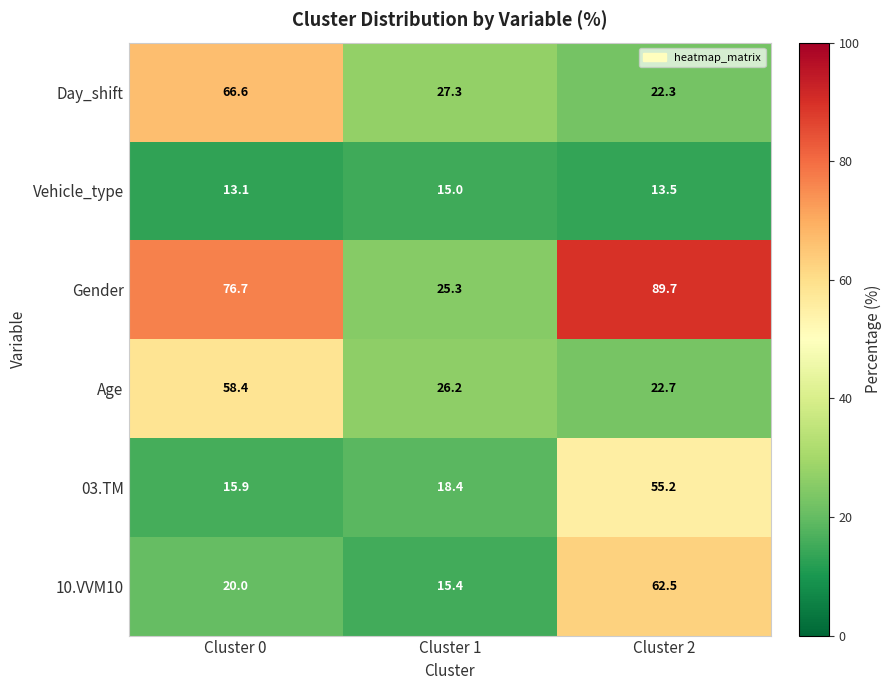

What is the total value across all series at Cluster 0?

250.7